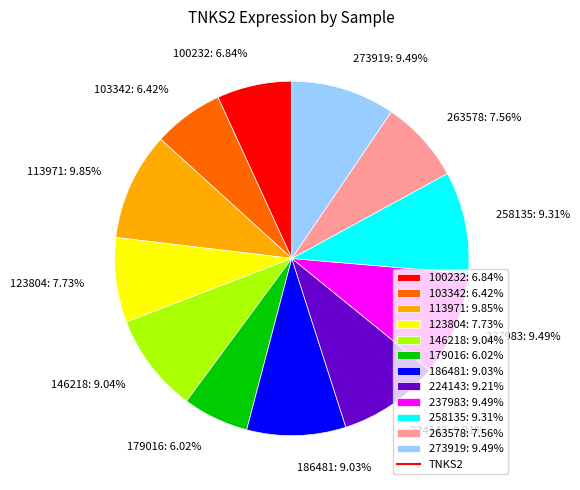

To the nearest percent, what is the difference between the largest and smallest slice percentages?

4%